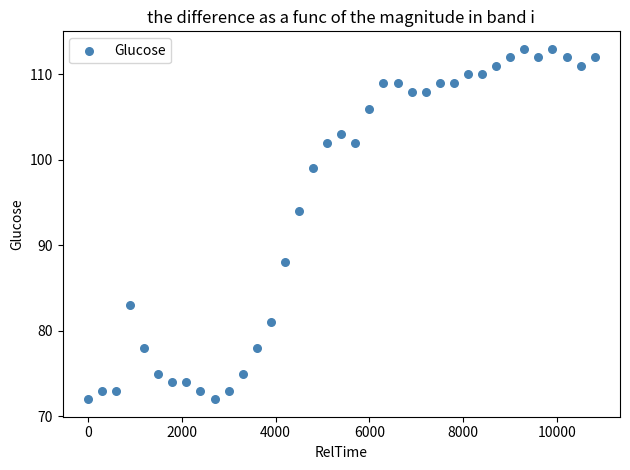

What is the range of X values (max minus min)?

10800